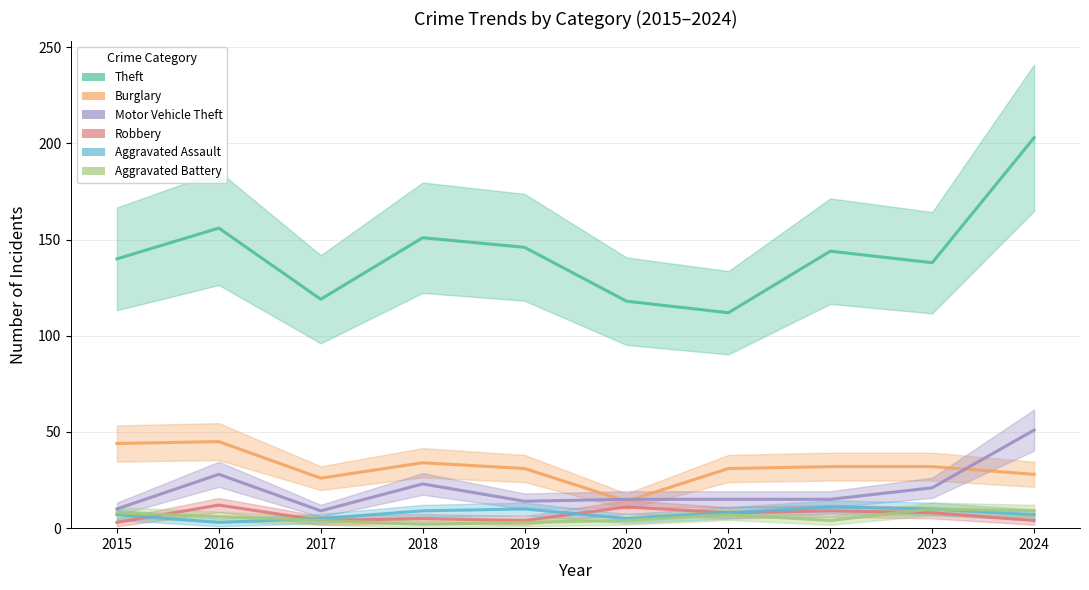

Count the Robbery values in the range 4 to 9.

7